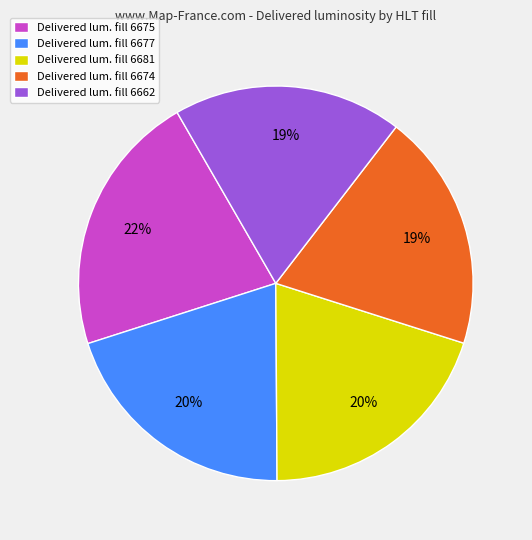

To the nearest percent, what is the average slice percentage?

20%